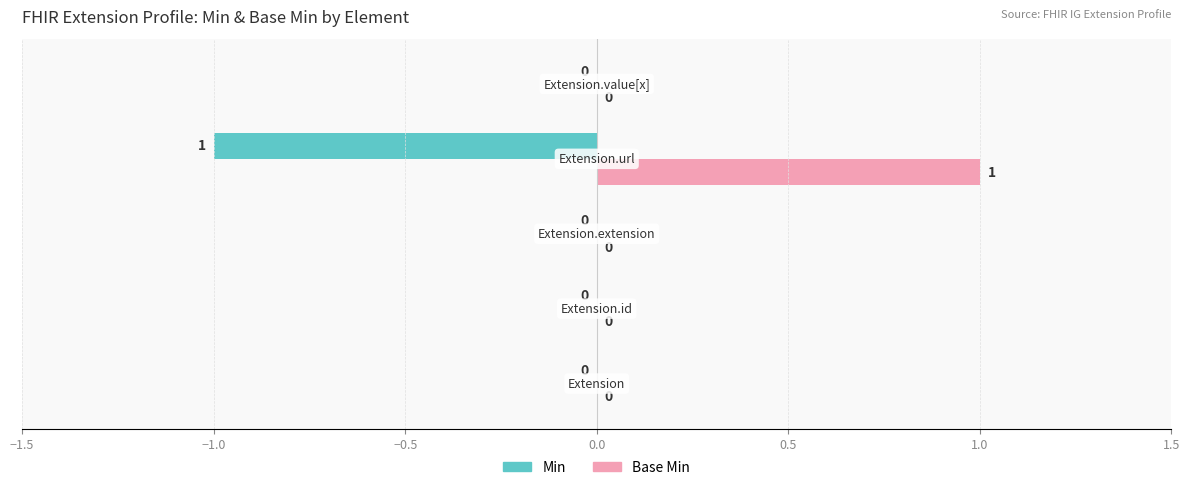

How many Min values are between 0 and 1?

4